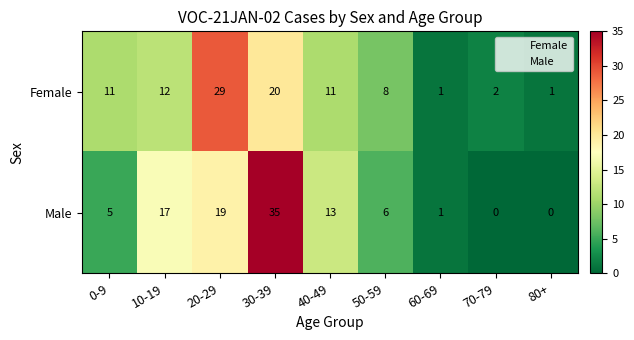

The value of Male at 10-19 is 3. True or false?

False